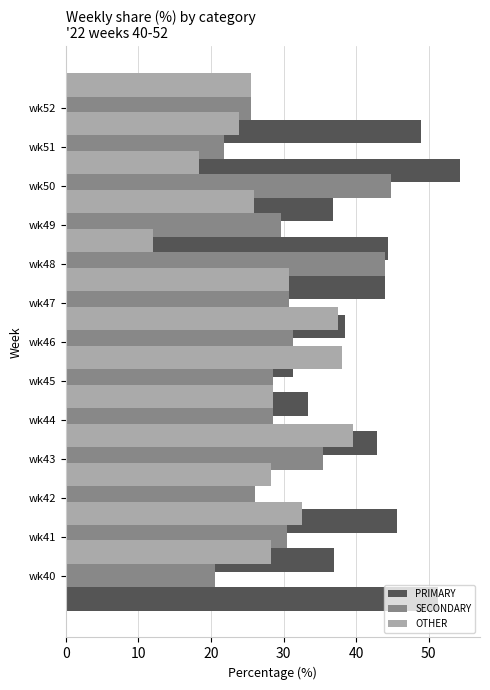

How many groups of bars are there?

13